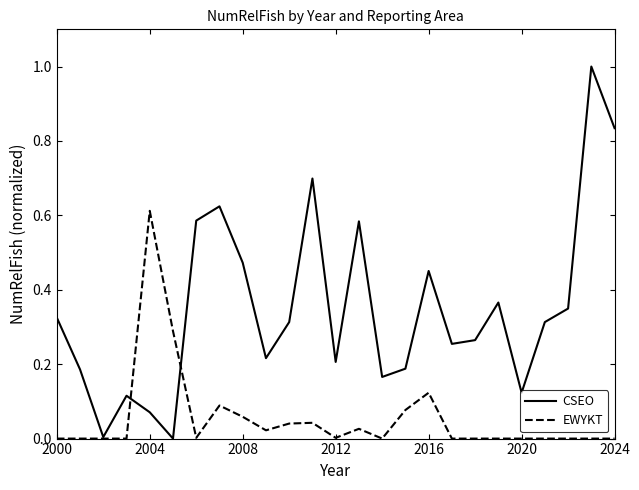

Which series ends up on top after the final intersection of EWYKT and CSEO?

CSEO